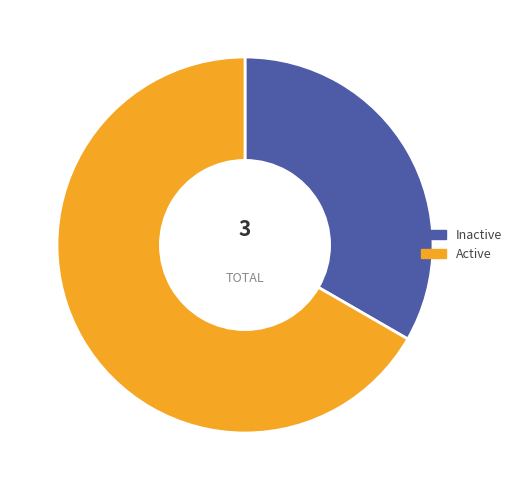

Which slice is the smallest?

Inactive